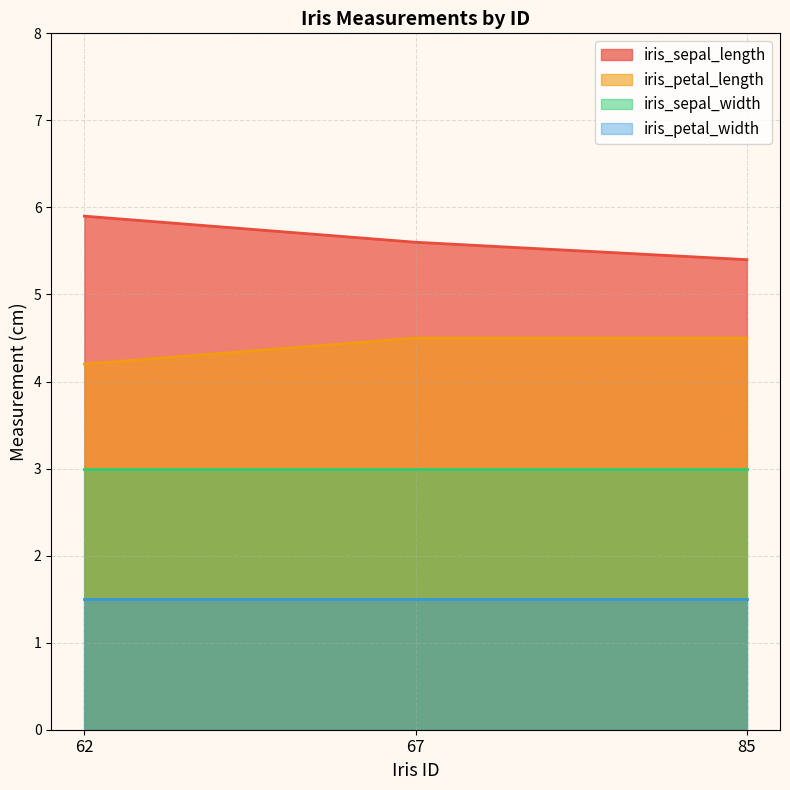

List the series in order of their overall mean, highest first.

iris_sepal_length, iris_petal_length, iris_sepal_width, iris_petal_width